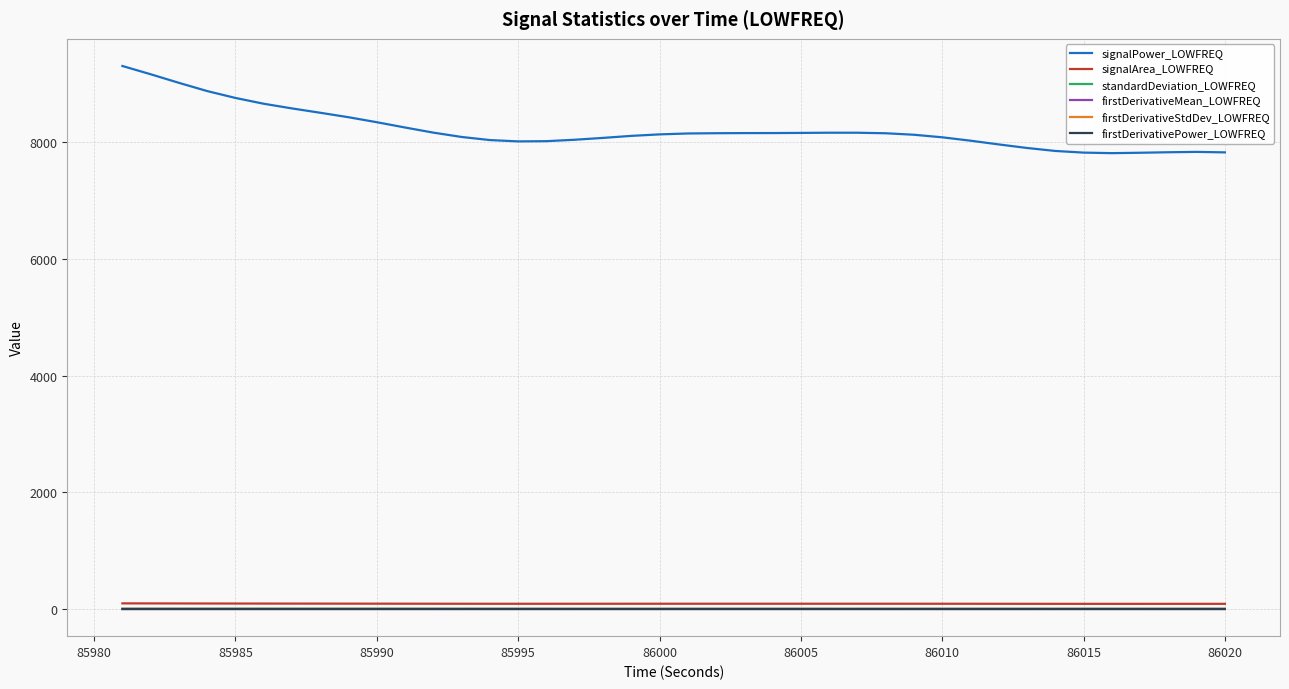

True or false: signalPower_LOWFREQ and firstDerivativeStdDev_LOWFREQ cross at least once.

False